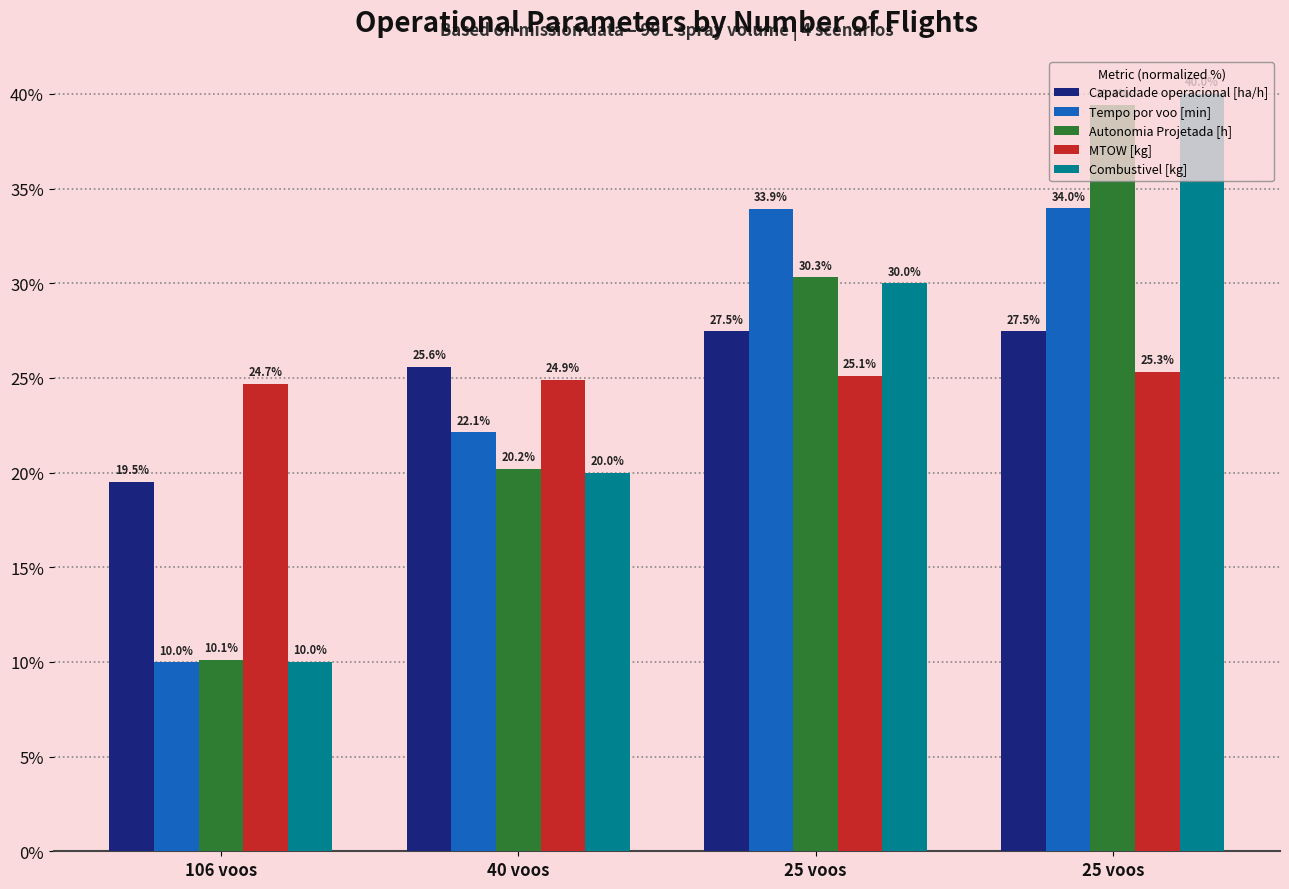

Which label corresponds to the largest value in the chart?

25 voos